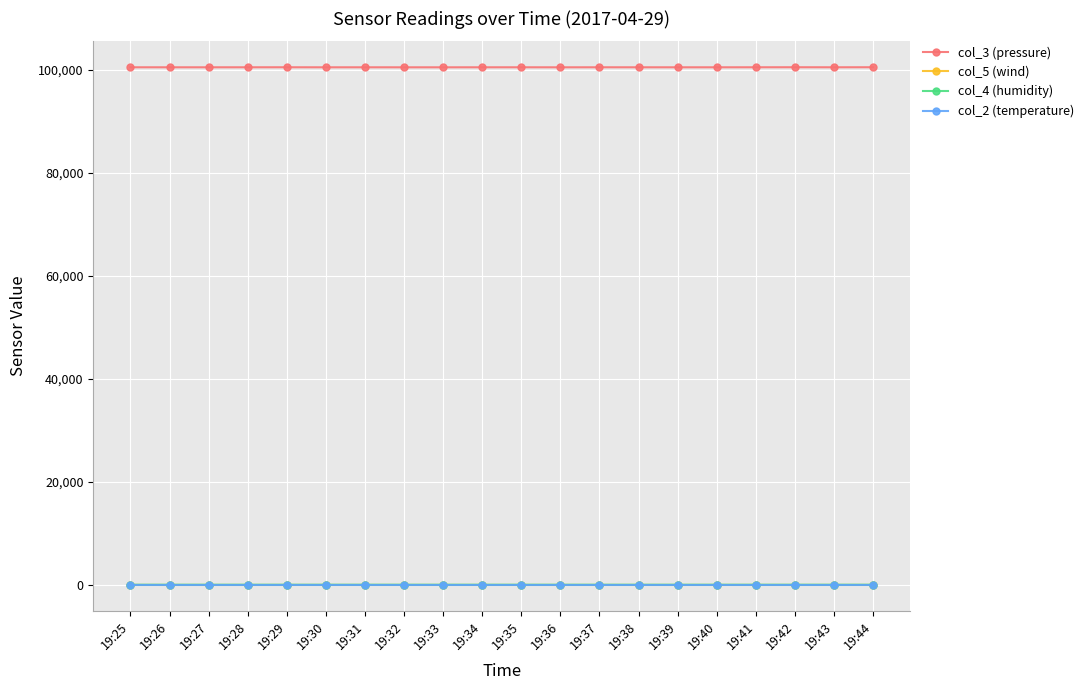

True or false: col_3 (pressure) has more than 2 interior local peaks.

True